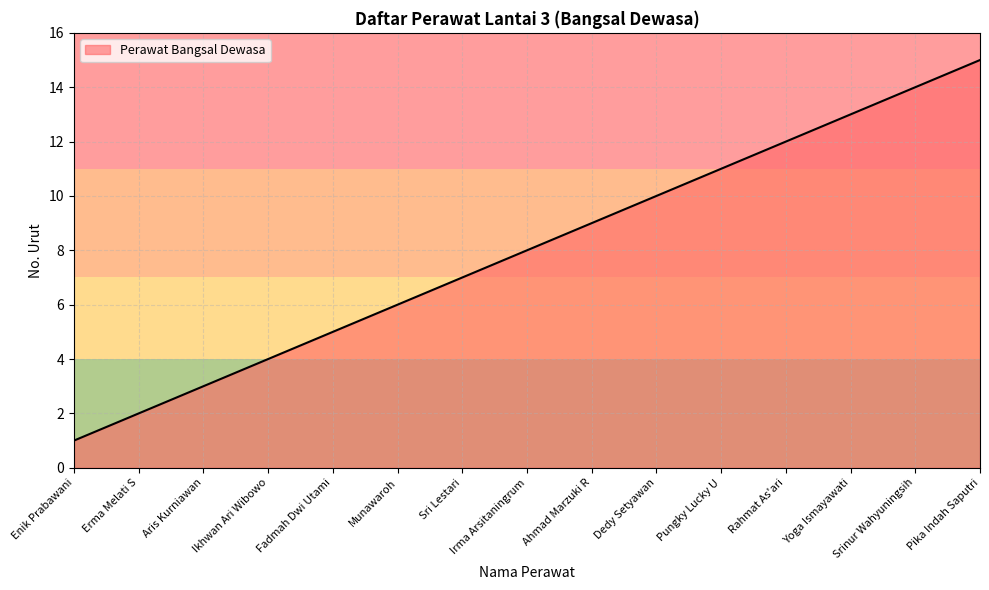

What is the approximate value at Erma Melati S?

2